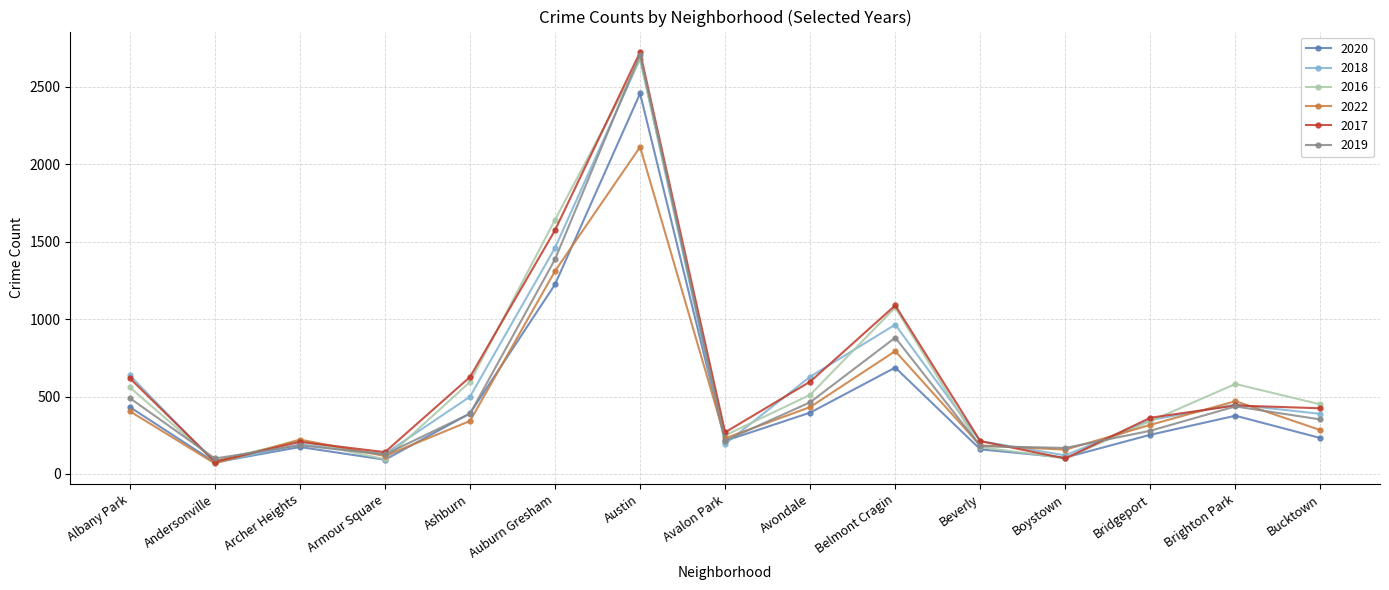

What position from the right is Avondale?

7